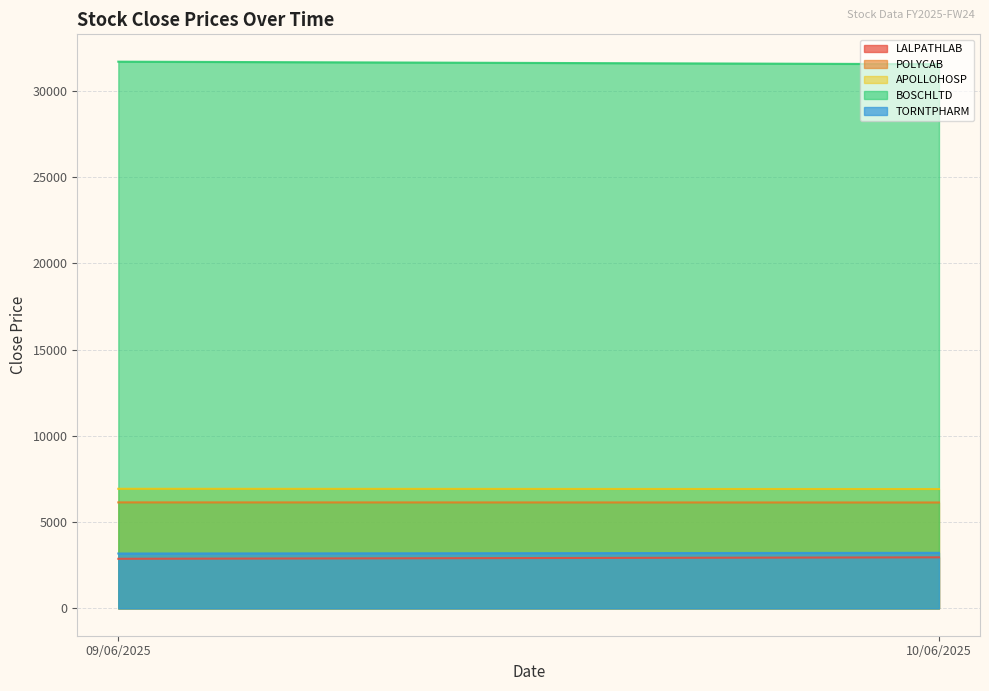

Is it true that APOLLOHOSP equals 9521.3 at 09/06/2025?

False